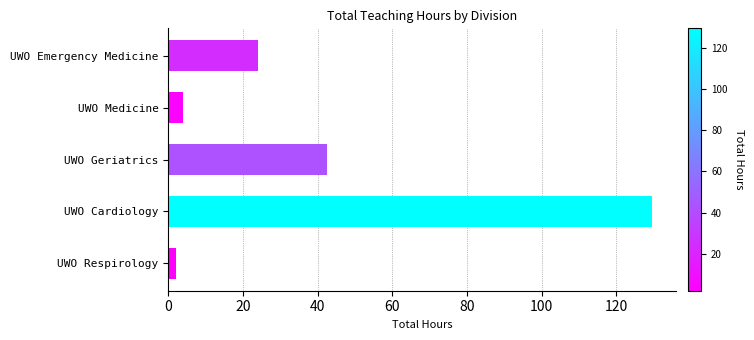

At which category does the chart reach its peak across all series?

UWO Cardiology